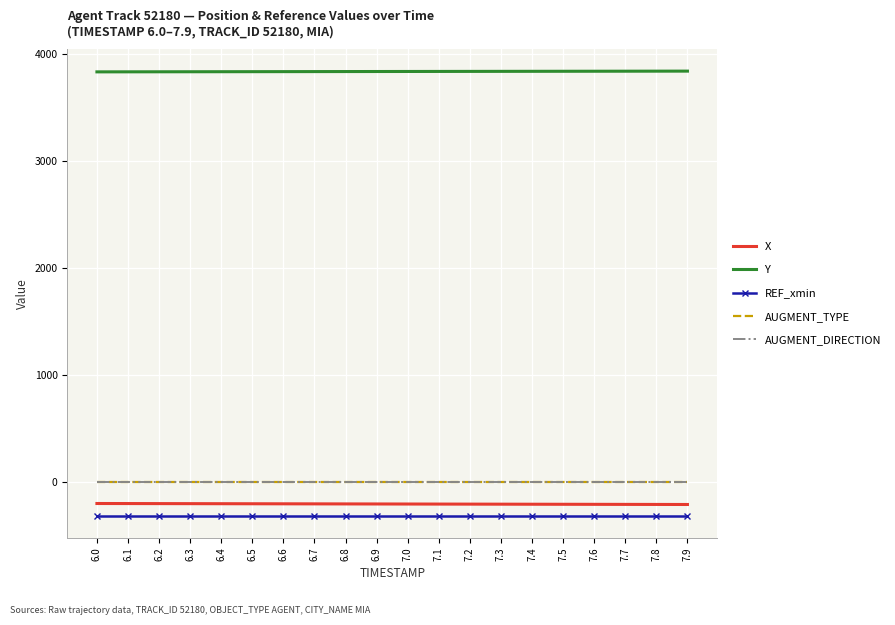

What is the sum of all Y values?

76755.4